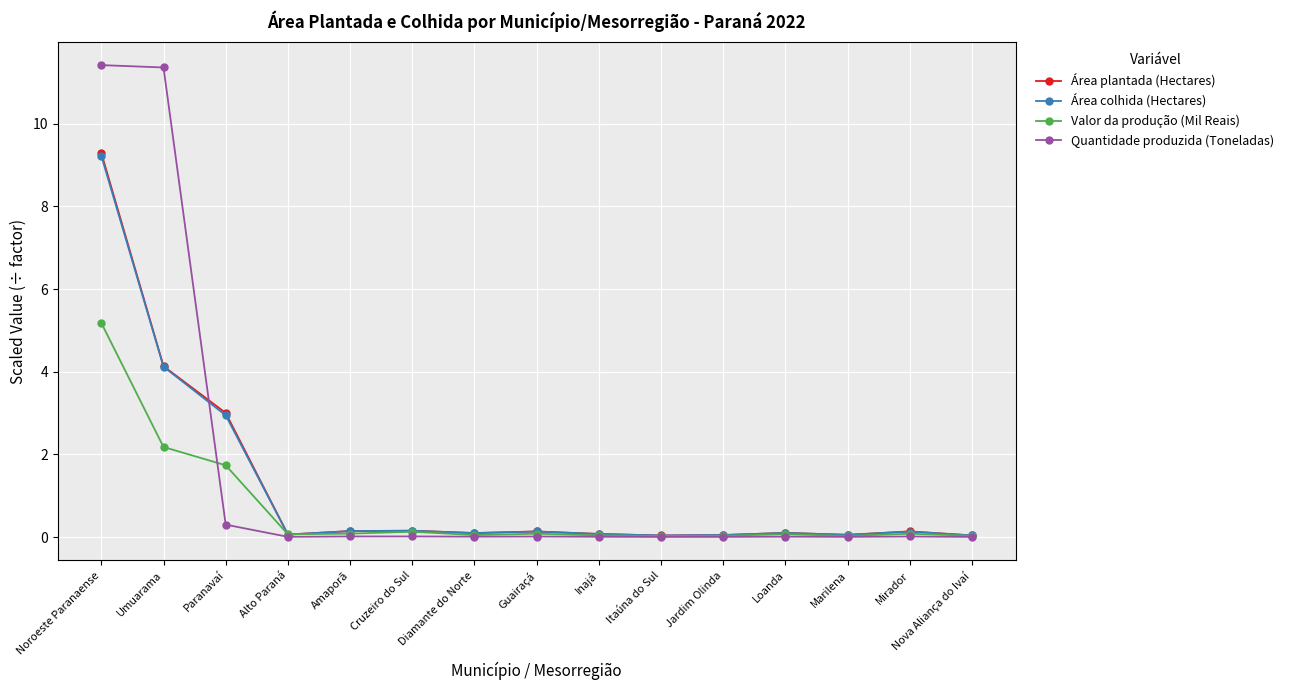

At which category is the sum across all series the highest?

Noroeste Paranaense